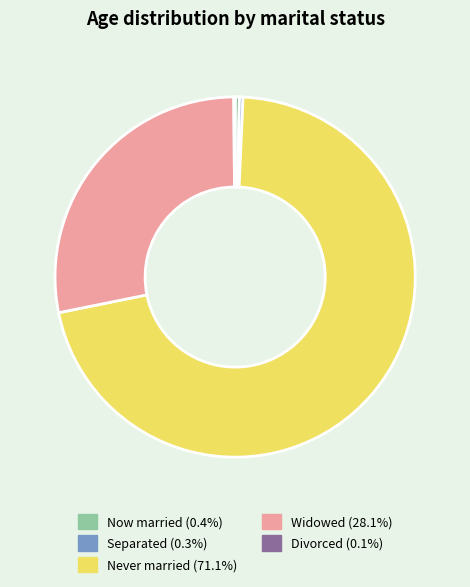

Does any single category account for the majority?

Yes